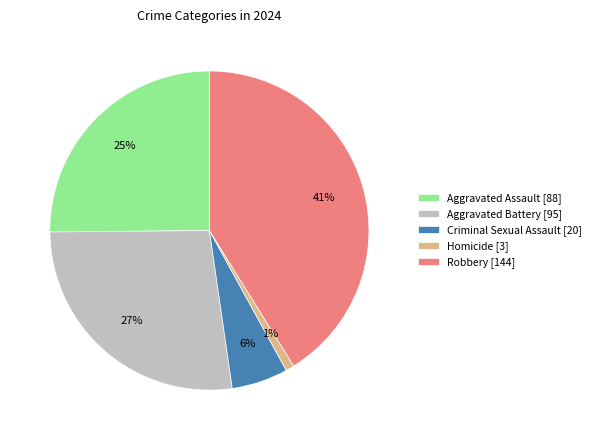

Which slice is the largest?

Robbery